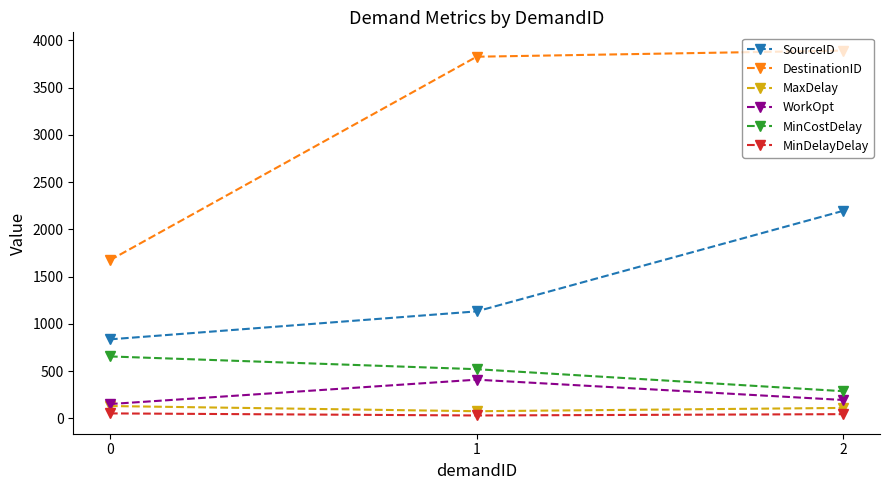

Is the value of MaxDelay at 0 greater than the value of SourceID at 2?

No